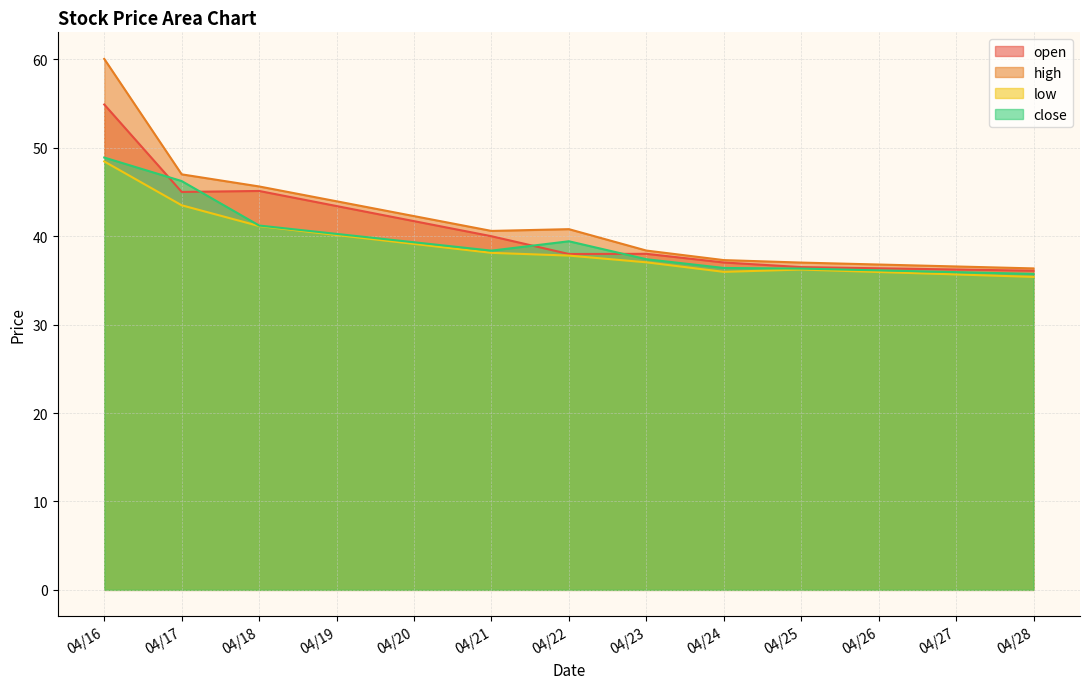

The value of close at 04/16 is 78.8. True or false?

False